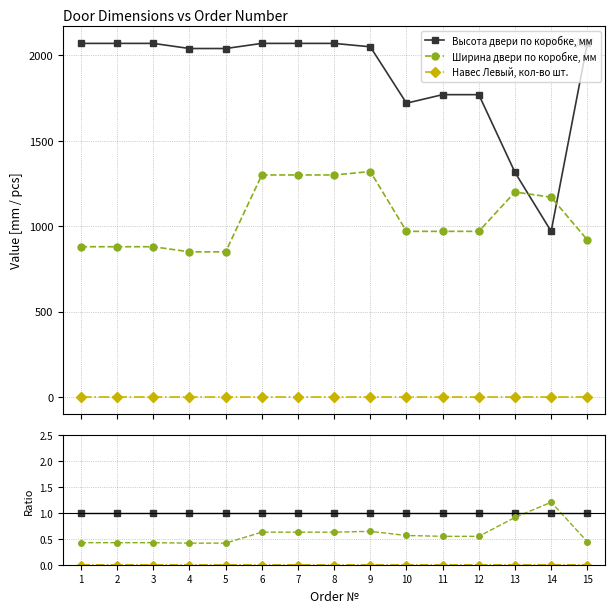

Which series changed the most between 6 and 11?

Ширина двери по коробке, мм